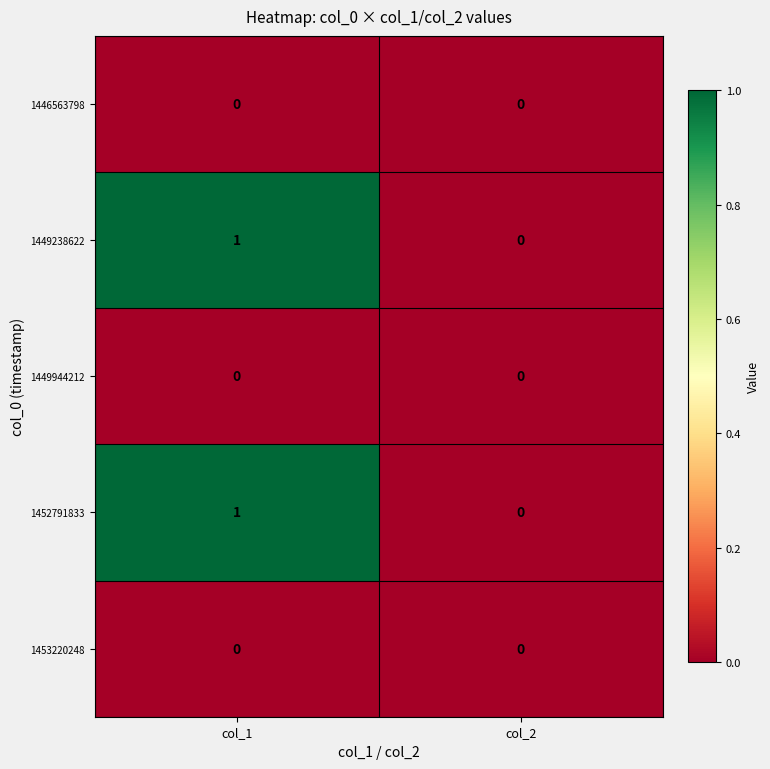

At which category does the chart reach its peak across all series?

col_1